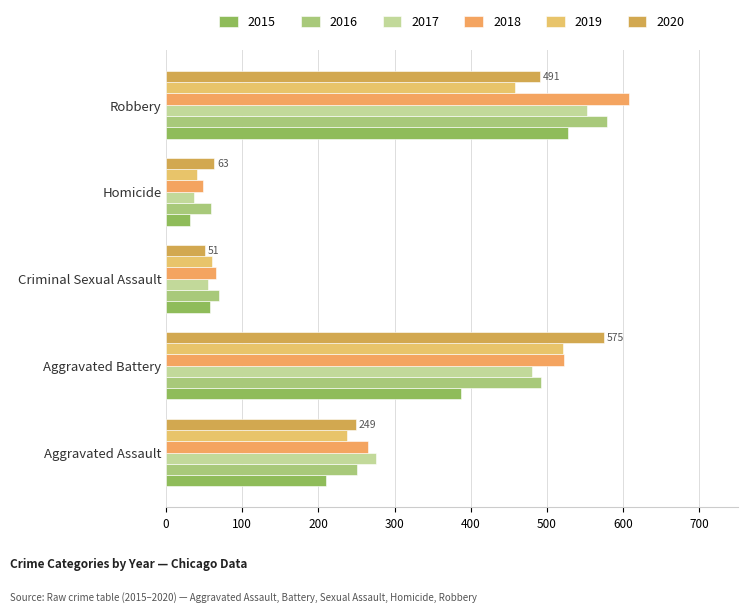

Which series changed the most between Aggravated Battery and Criminal Sexual Assault?

2020